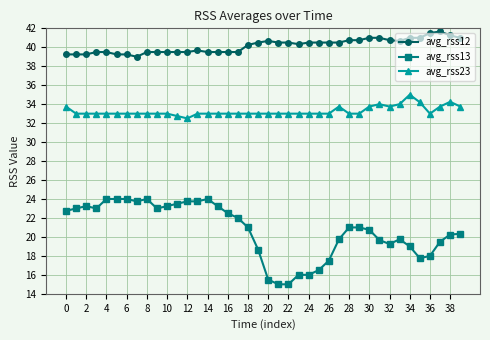

List the series in order of their overall mean, highest first.

avg_rss12, avg_rss23, avg_rss13